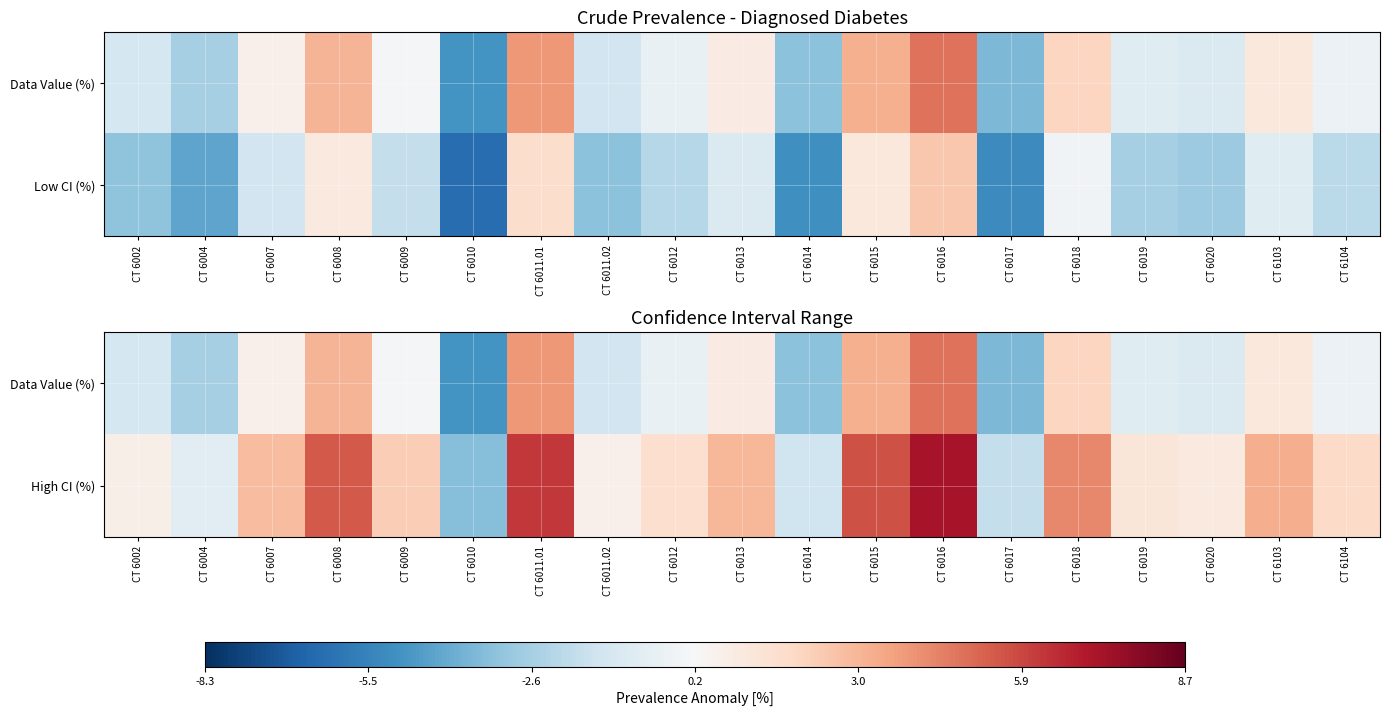

Which category has the lowest value in the Data Value (%) series?

CT 6010